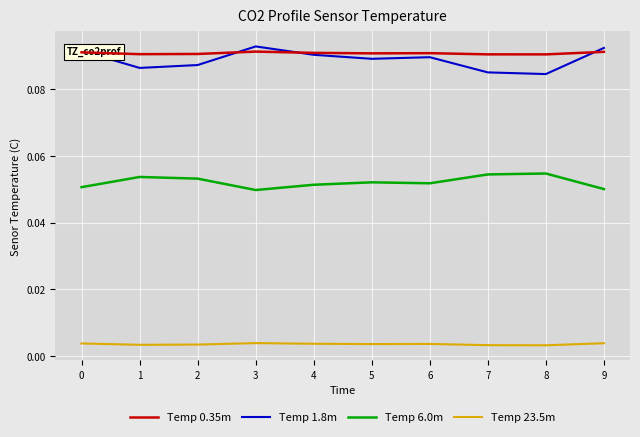

True or false: Temp 0.35m and Temp 6.0m intersect in this chart.

False